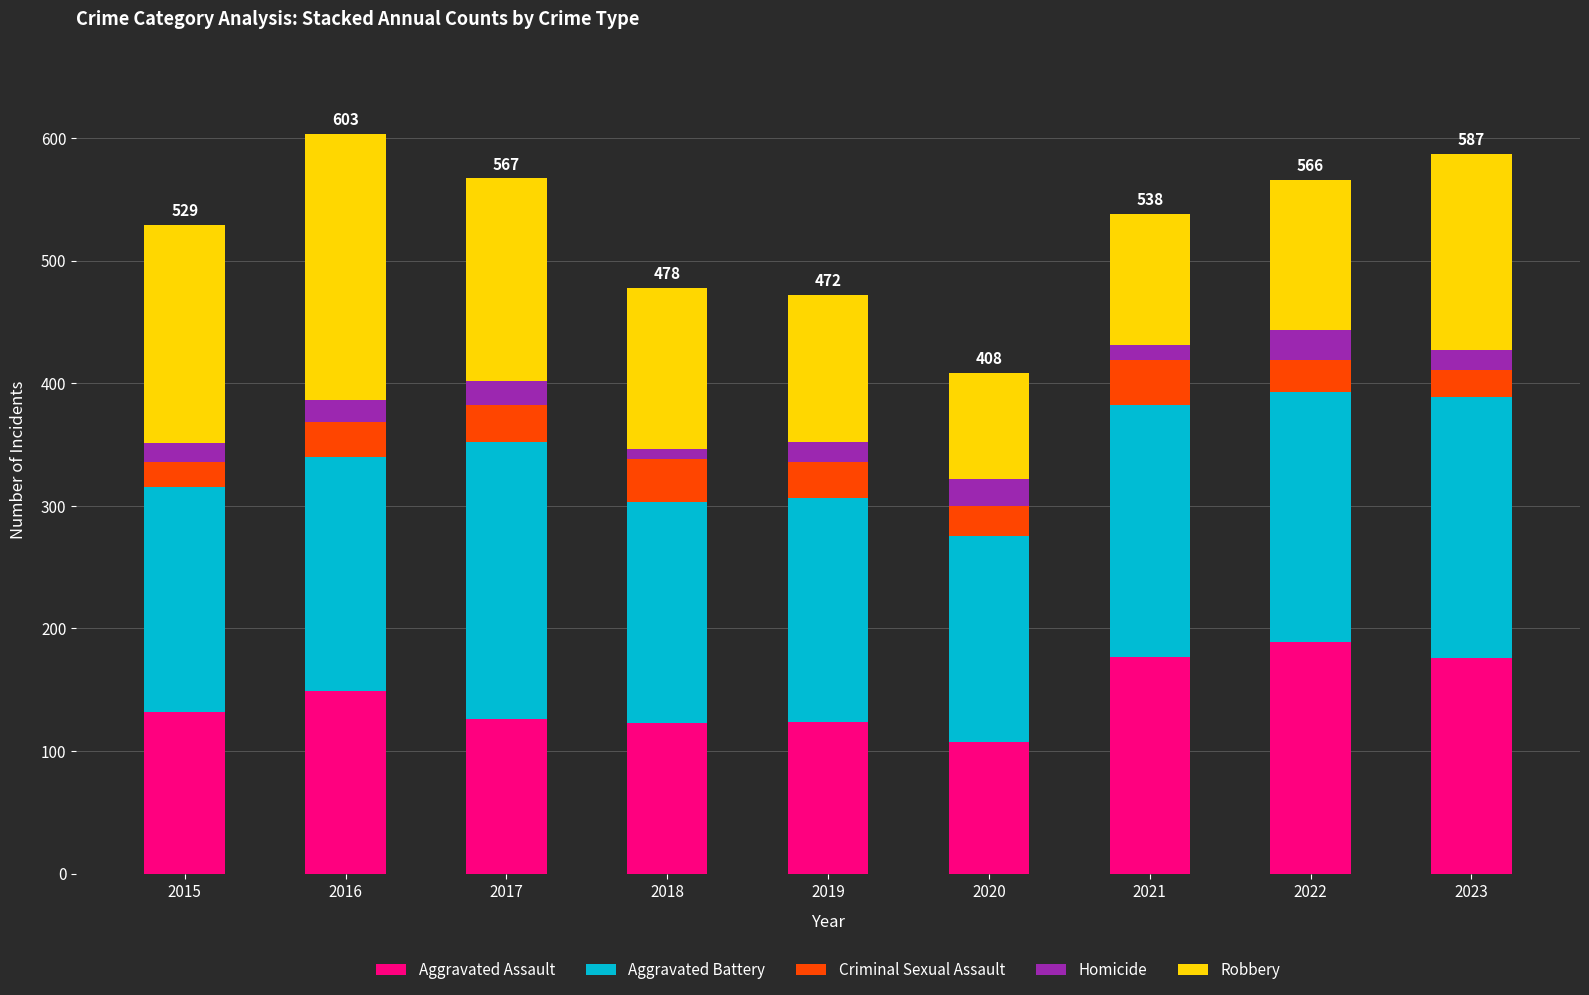

Is it true that Aggravated Assault equals 126 at 2017?

True